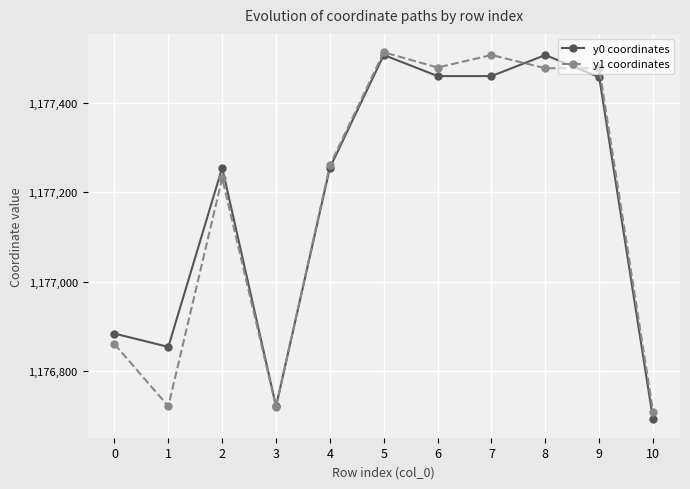

What is the value of the y1 coordinates point at the 3rd from the left?

1177231.2